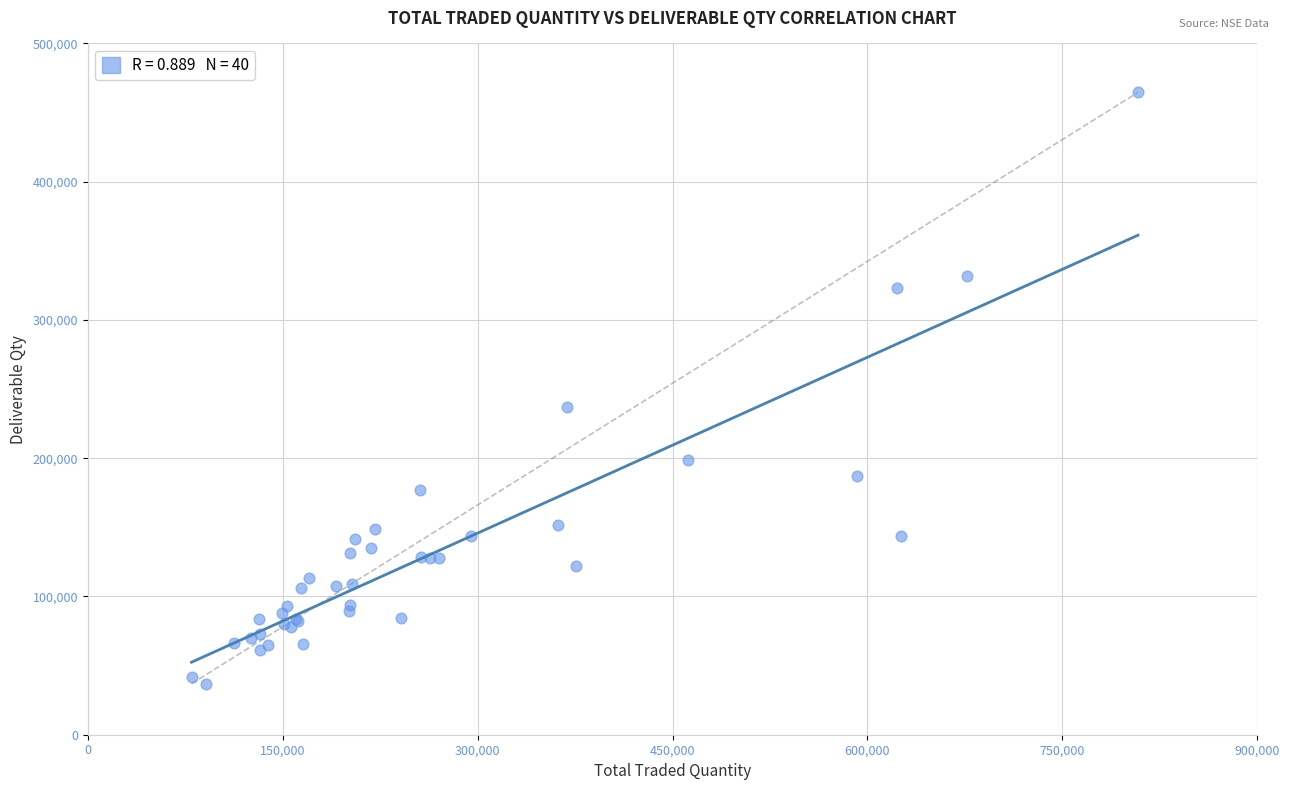

What Y value in the scatter plot is closest to 250744?

236921